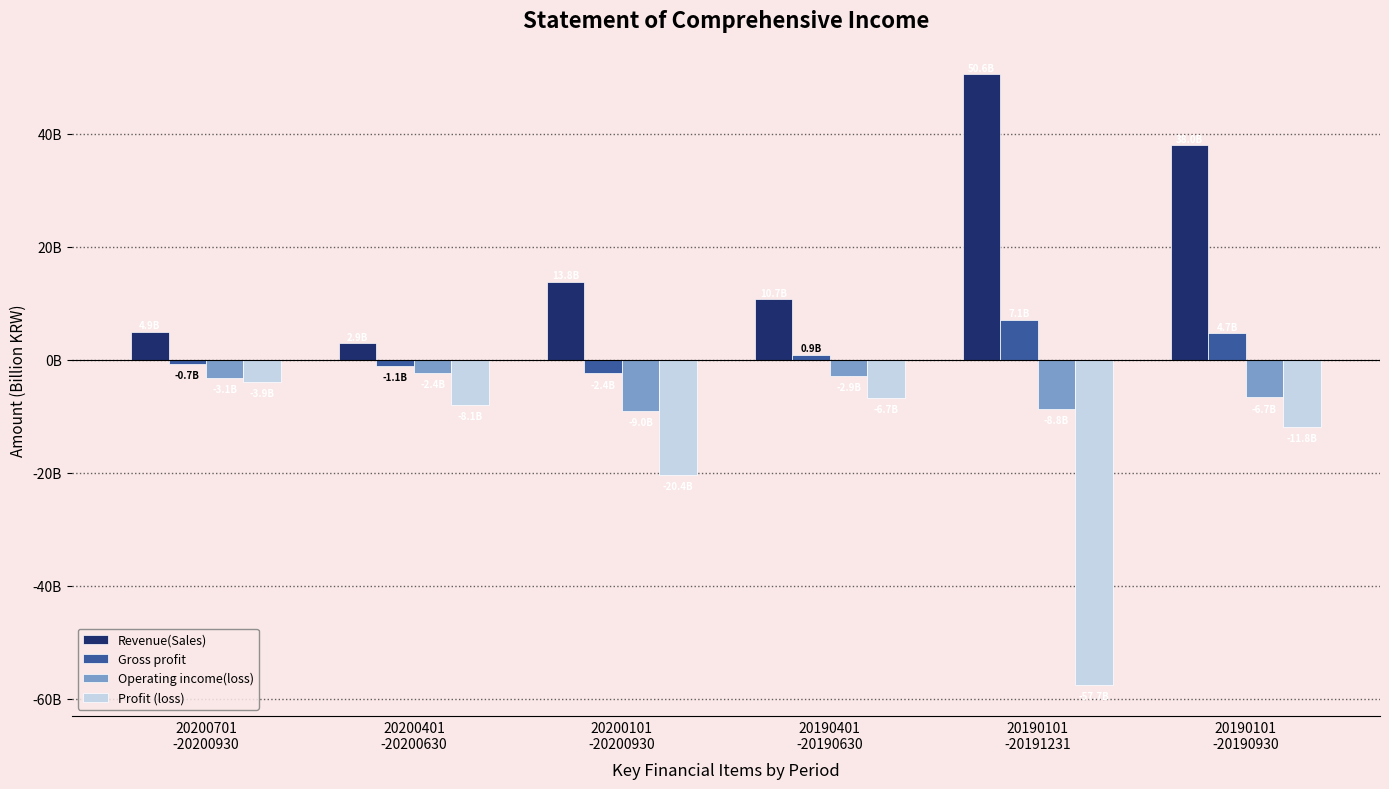

What position from the left is 20200101
-20200930?

3